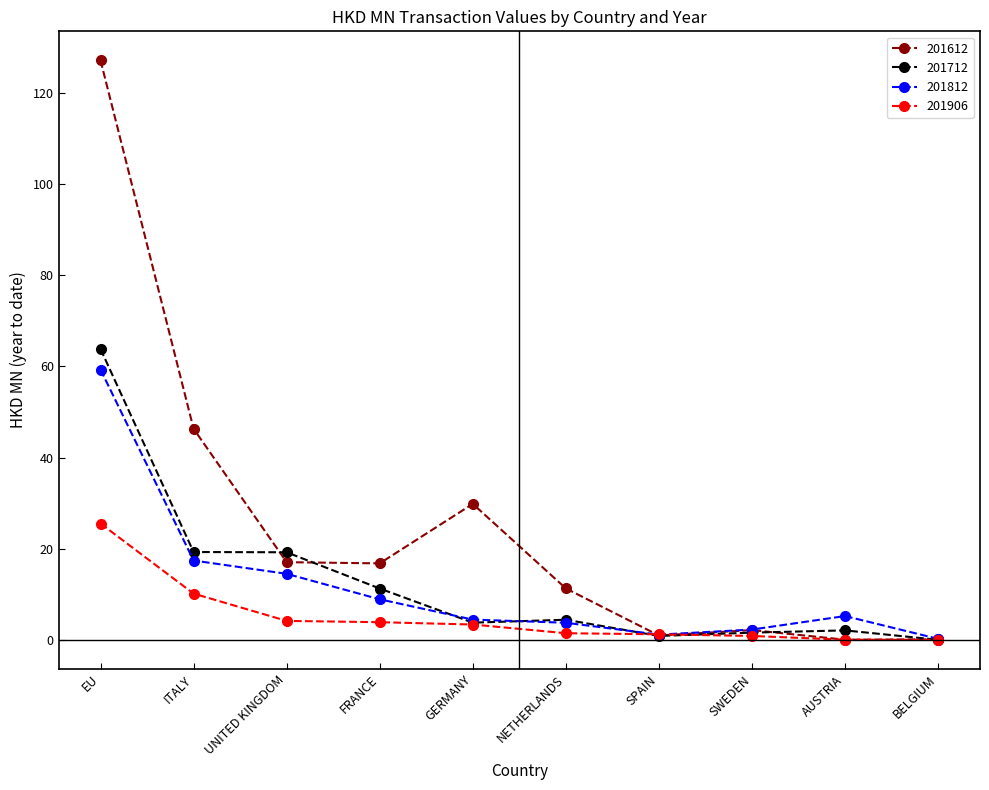

True or false: 201812 has a value of 5.3 at AUSTRIA.

True